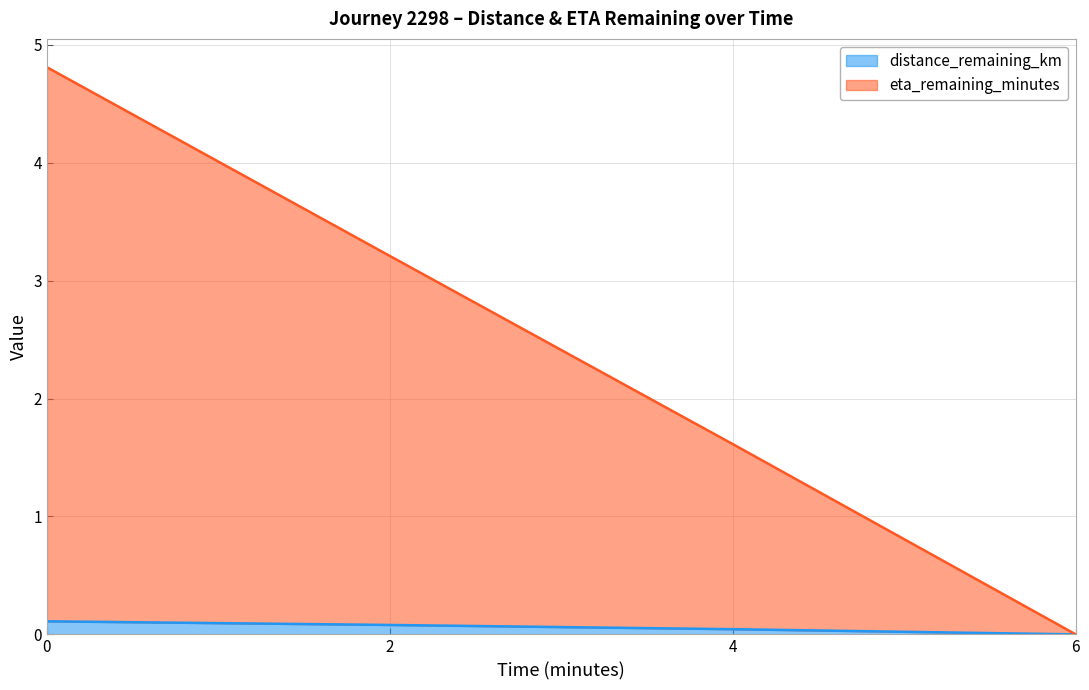

List the labels in order of eta_remaining_minutes value, largest first.

0.0, 2.0, 4.0, 6.0